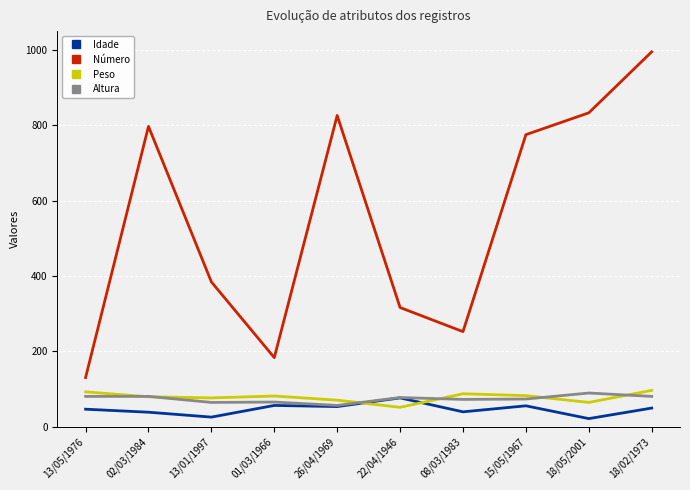

The value of Peso at 02/03/1984 is 79. True or false?

True